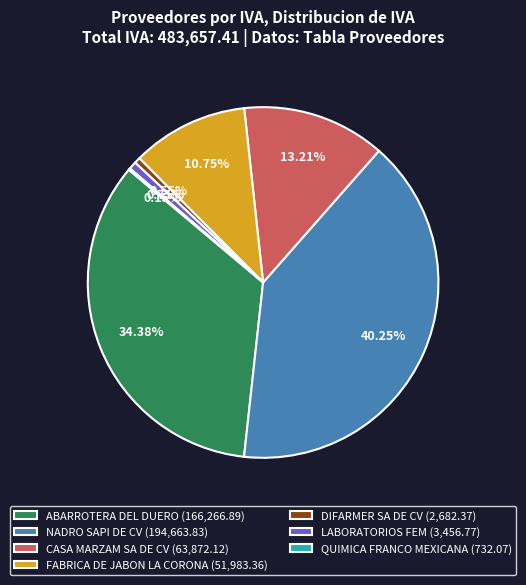

To the nearest percent, what is the combined percentage of FABRICA DE JABON LA CORONA and DIFARMER SA DE CV?

11%